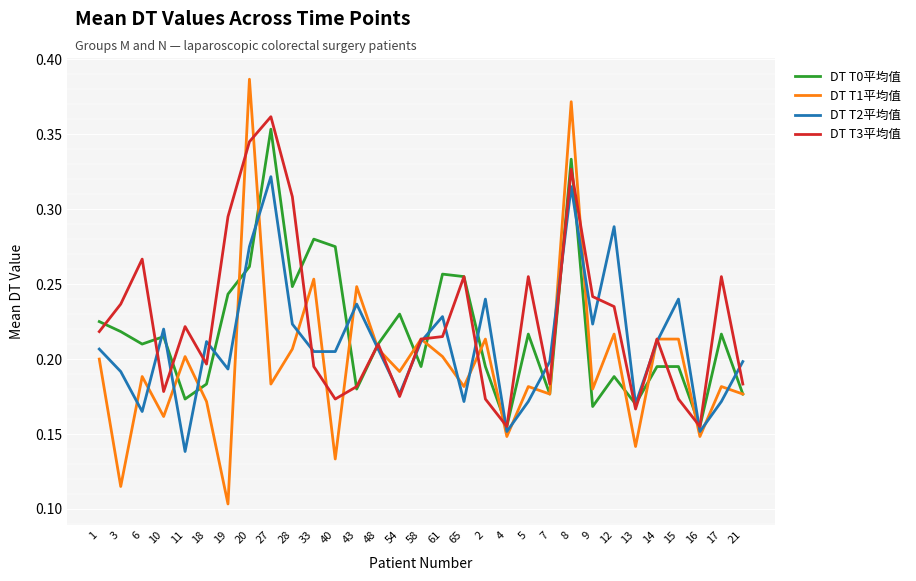

What position from the left is 16?

29